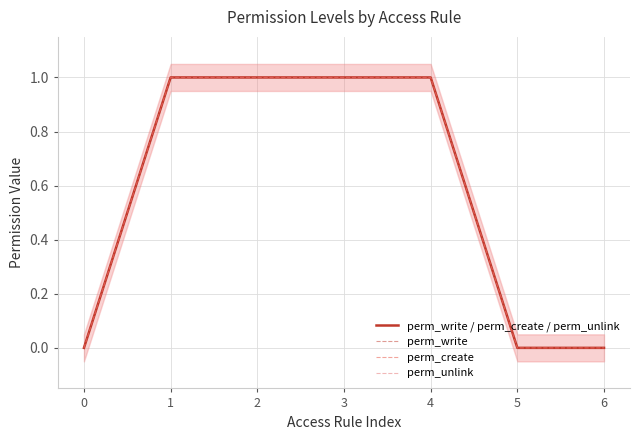

List the series in order of their peak value, lowest first.

perm_write / perm_create / perm_unlink, perm_write, perm_create, perm_unlink